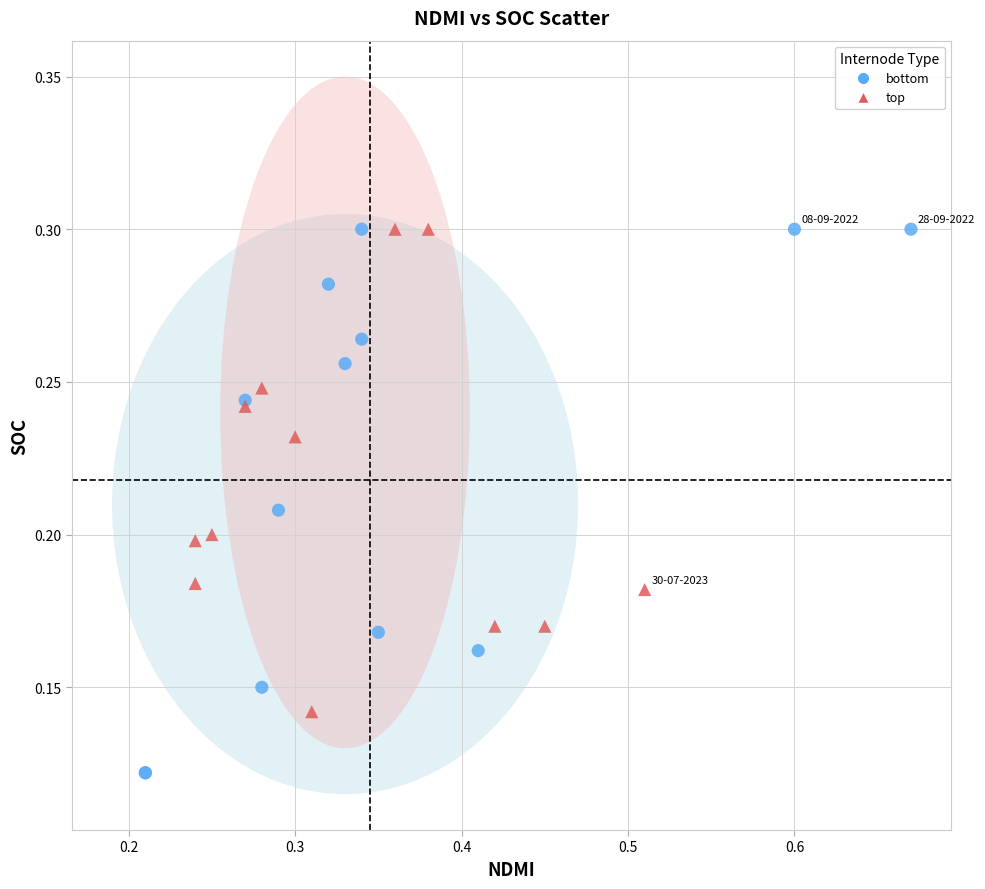

Which series has the widest spread of Y values?

bottom